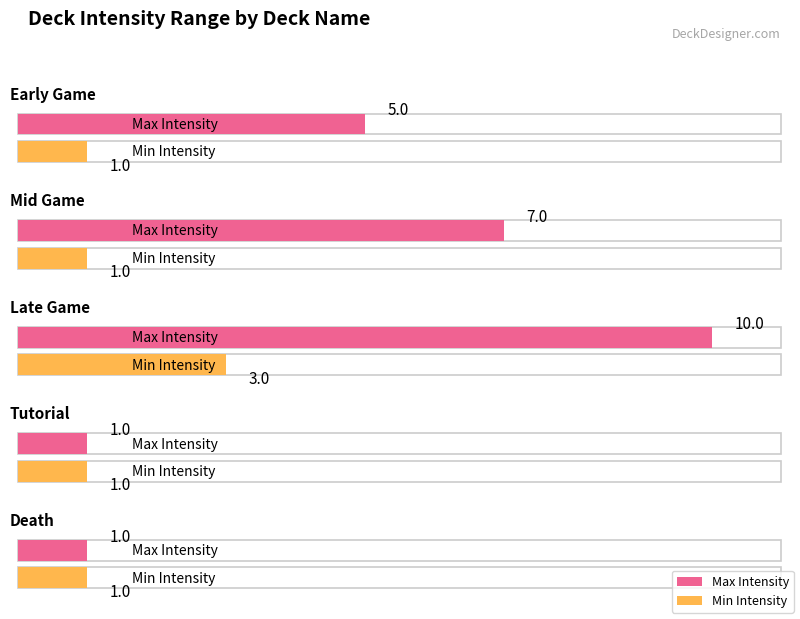

At which label does Max Intensity reach its minimum?

Tutorial